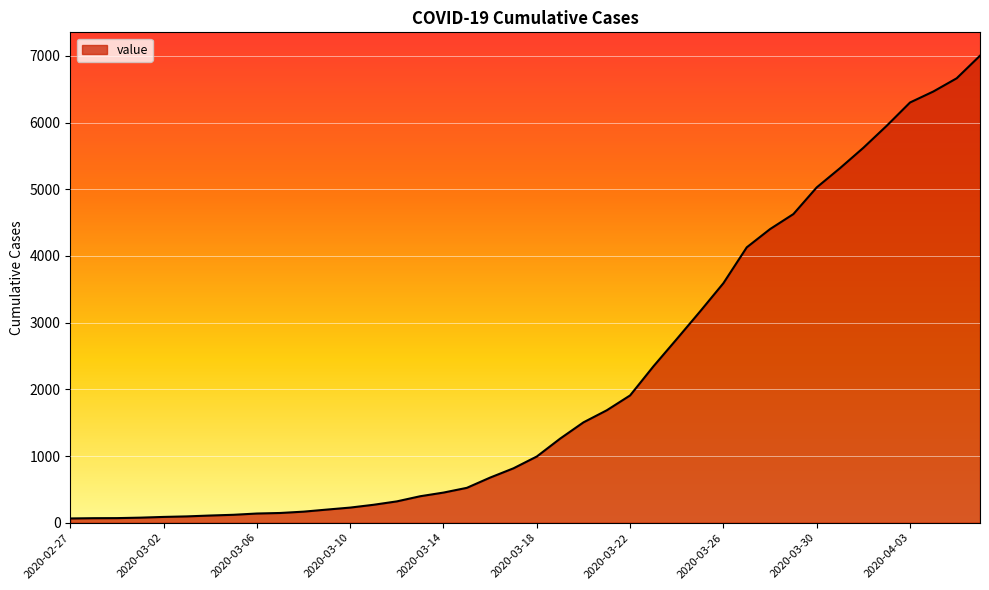

What is the difference between the maximum and minimum values?

6939